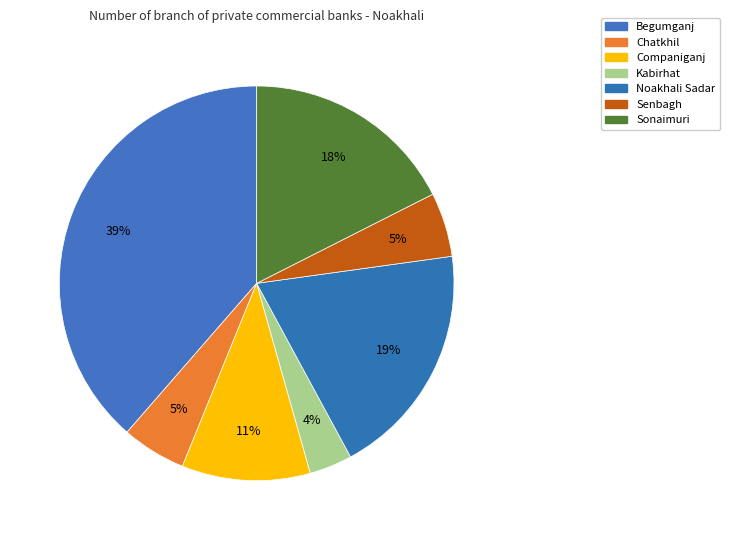

How many slices are in this pie chart?

7